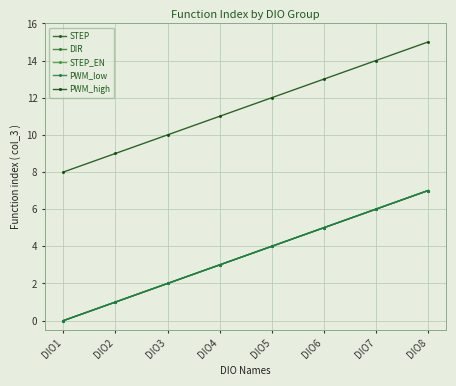

Does the chart have visible grid lines?

Yes